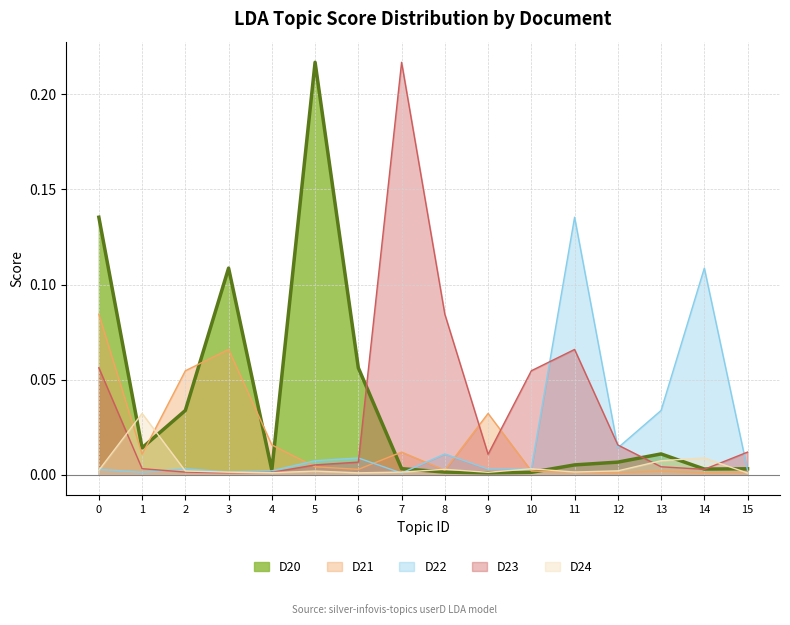

Reading left to right, what are all the values shown in this chart?

D20: 0=0.1	1=0.0	2=0.0	3=0.1	4=0.0	5=0.2	6=0.1	7=0.0	8=0.0	9=0.0	10=0.0	11=0.0	12=0.0	13=0.0	14=0.0	15=0.0
D21: 0=0.1	1=0.0	2=0.1	3=0.1	4=0.0	5=0.0	6=0.0	7=0.0	8=0.0	9=0.0	10=0.0	11=0.0	12=0.0	13=0.0	14=0.0	15=0.0
D22: 0=0.0	1=0.0	2=0.0	3=0.0	4=0.0	5=0.0	6=0.0	7=0.0	8=0.0	9=0.0	10=0.0	11=0.1	12=0.0	13=0.0	14=0.1	15=0.0
D23: 0=0.1	1=0.0	2=0.0	3=0.0	4=0.0	5=0.0	6=0.0	7=0.2	8=0.1	9=0.0	10=0.1	11=0.1	12=0.0	13=0.0	14=0.0	15=0.0
D24: 0=0.0	1=0.0	2=0.0	3=0.0	4=0.0	5=0.0	6=0.0	7=0.0	8=0.0	9=0.0	10=0.0	11=0.0	12=0.0	13=0.0	14=0.0	15=0.0